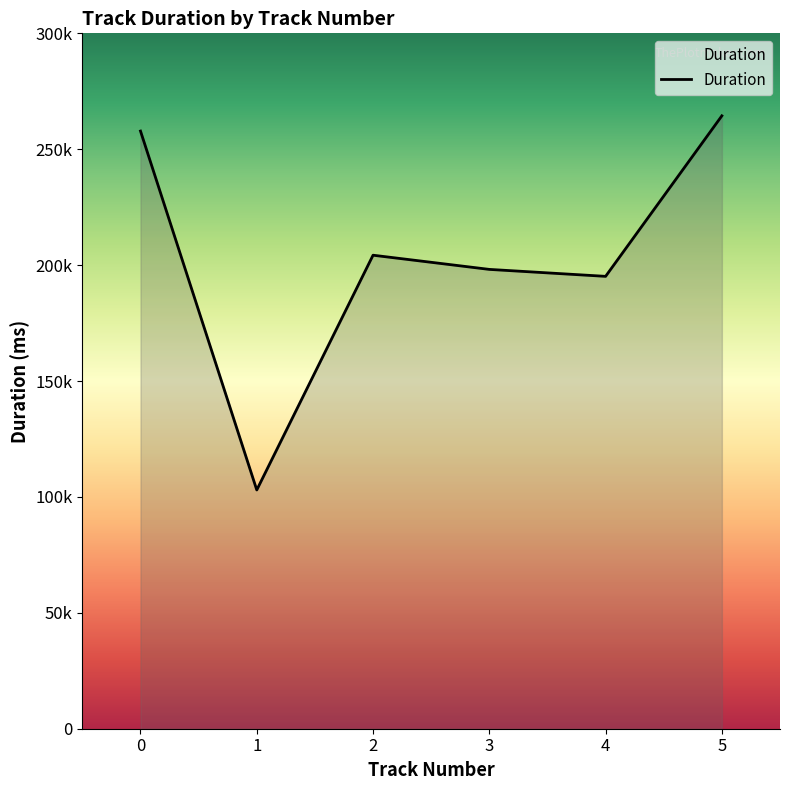

What is the sum of all values?

1222852